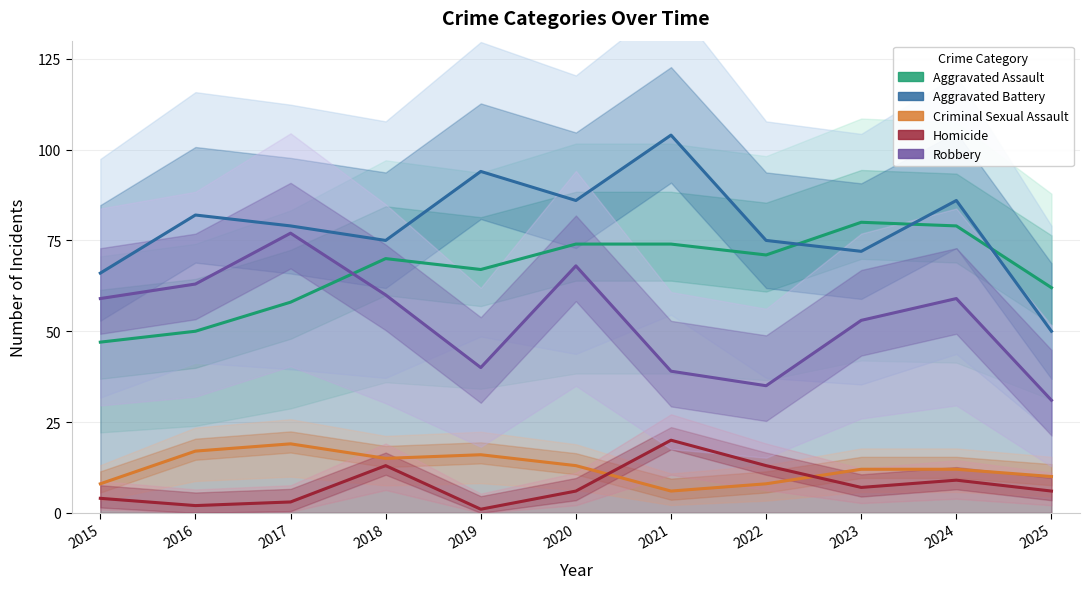

List the labels in order of Homicide value, smallest first.

2019, 2016, 2017, 2015, 2020, 2025, 2023, 2024, 2018, 2022, 2021